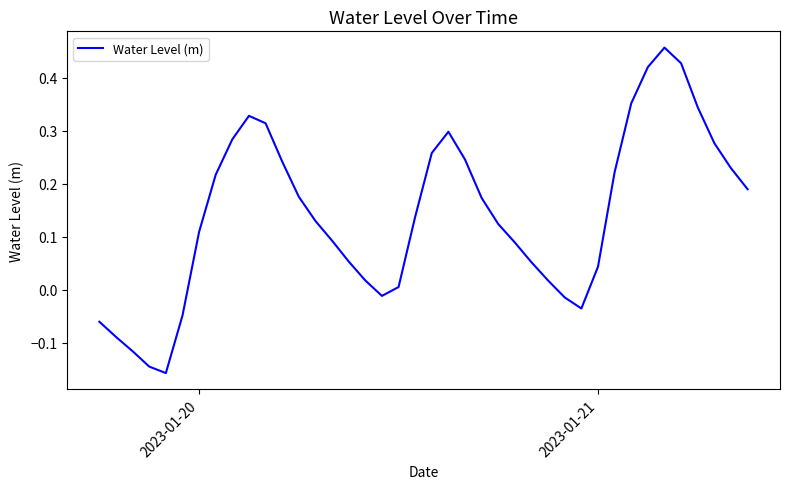

What is the maximum value shown in the chart?

0.5